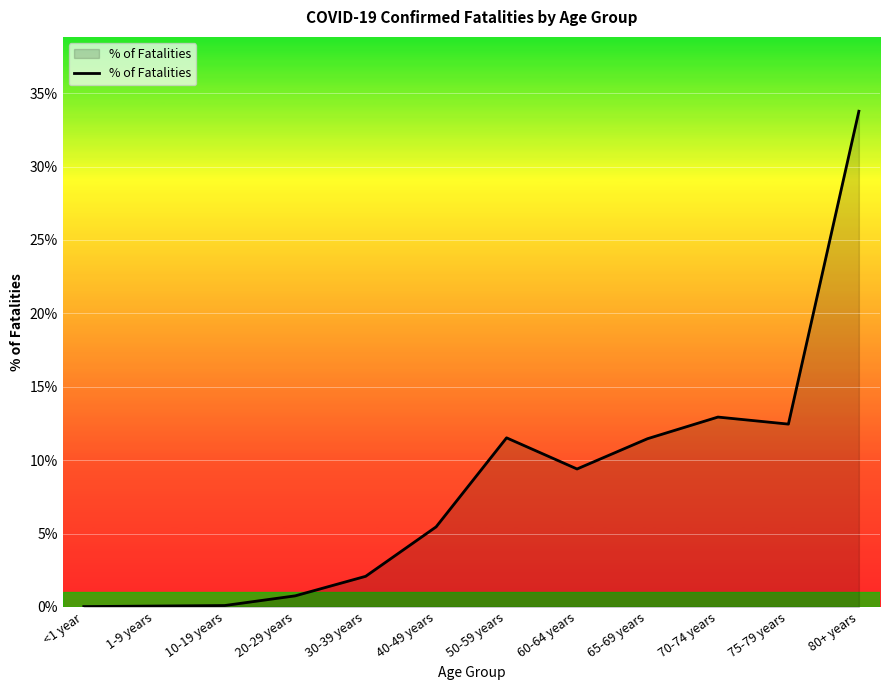

Does the chart have visible grid lines?

Yes